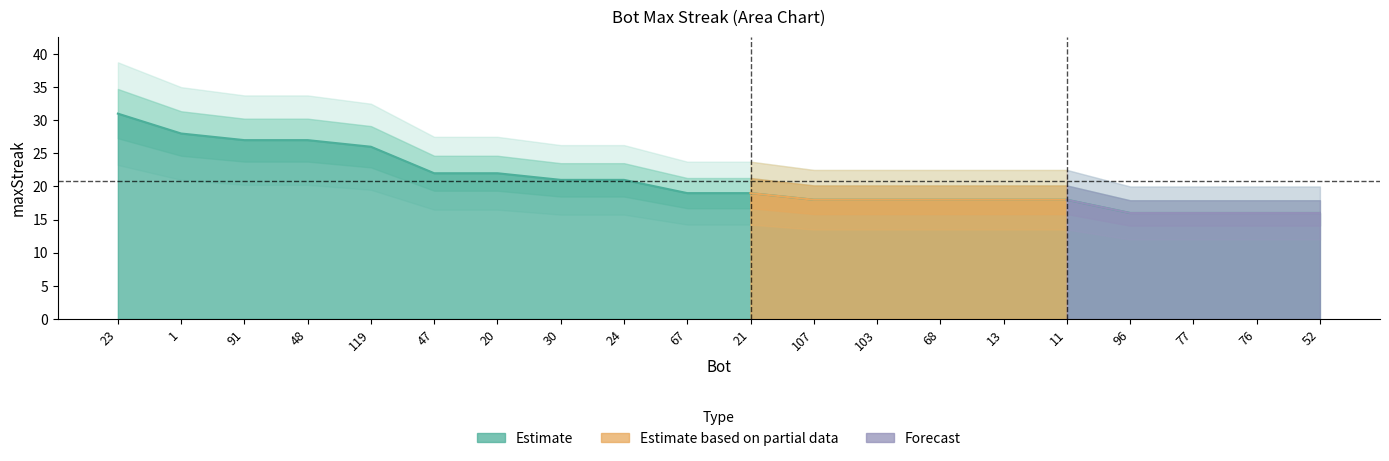

The value at 30 is 21. True or false?

True